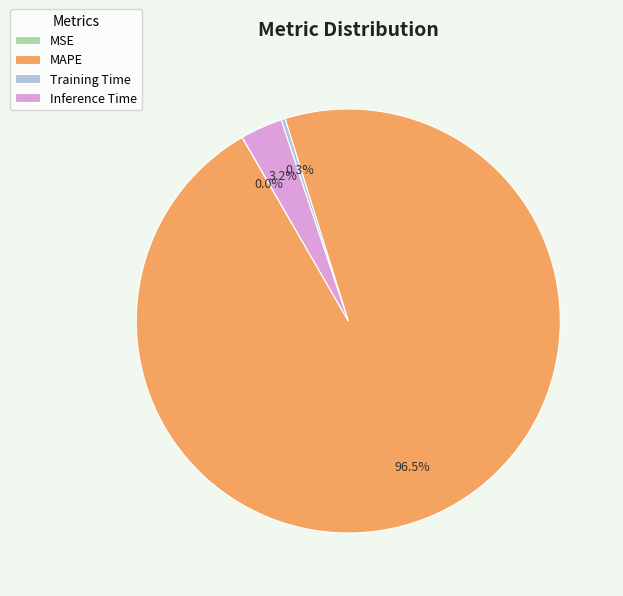

To the nearest percent, what is the difference between the Inference Time and Training Time slice percentages?

3%